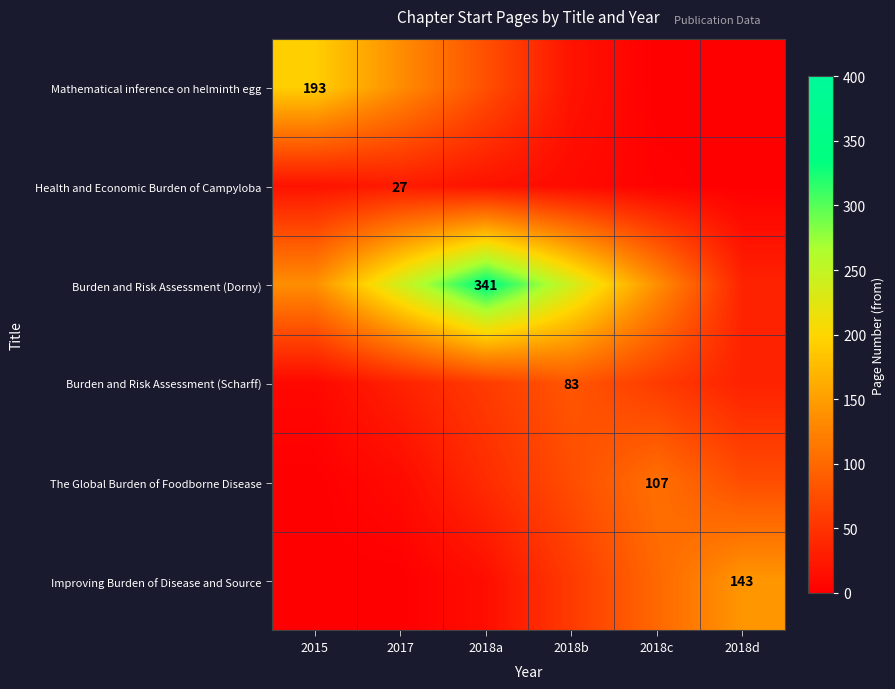

Is it true that Improving Burden of Disease and Source equals 43.9 at 2015?

False